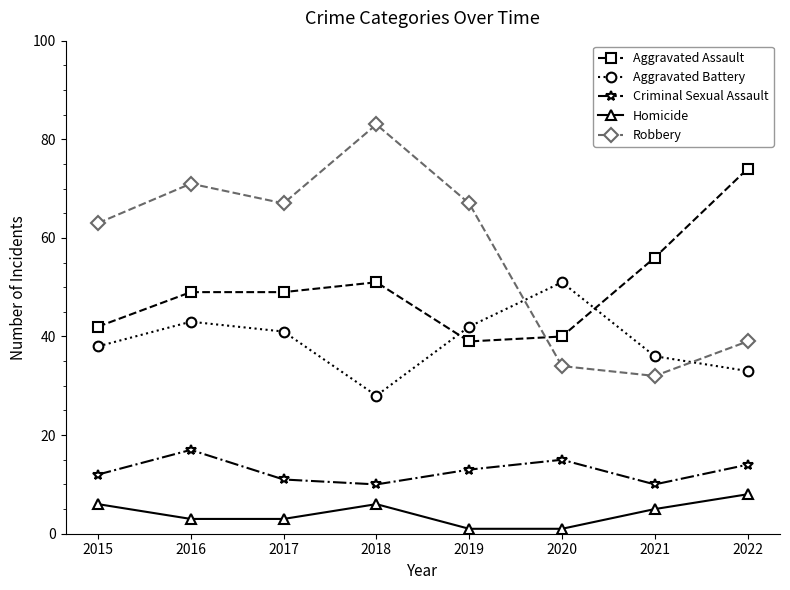

Reading left to right, what are all the values shown in this chart?

Aggravated Assault: 2015=42	2016=49	2017=49	2018=51	2019=39	2020=40	2021=56	2022=74
Aggravated Battery: 2015=38	2016=43	2017=41	2018=28	2019=42	2020=51	2021=36	2022=33
Criminal Sexual Assault: 2015=12	2016=17	2017=11	2018=10	2019=13	2020=15	2021=10	2022=14
Homicide: 2015=6	2016=3	2017=3	2018=6	2019=1	2020=1	2021=5	2022=8
Robbery: 2015=63	2016=71	2017=67	2018=83	2019=67	2020=34	2021=32	2022=39